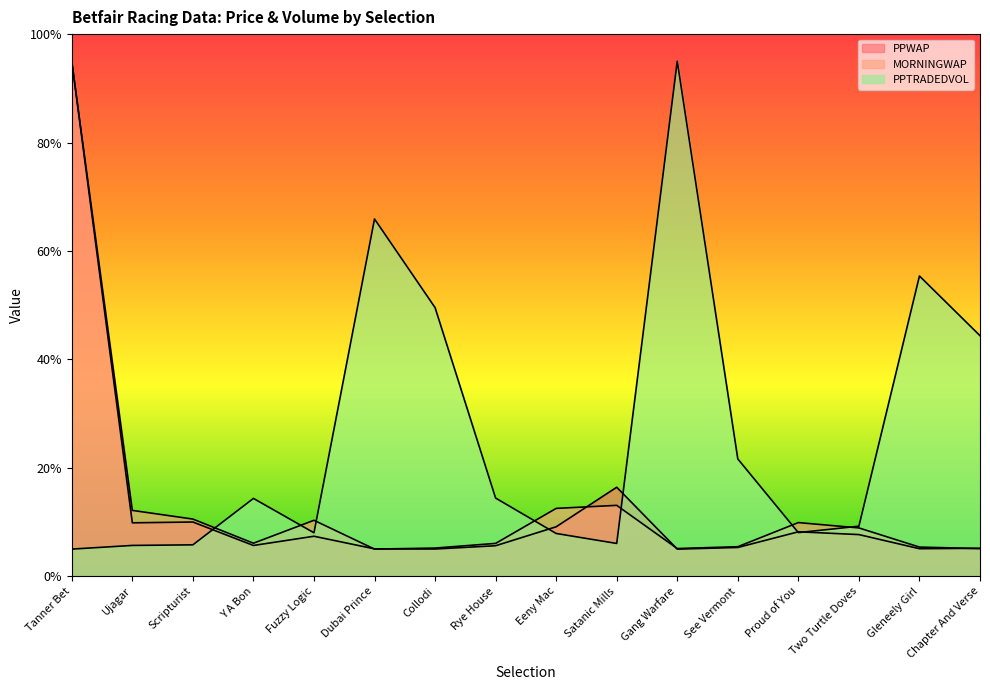

What is the difference between the second highest and second lowest values in the PPTRADEDVOL series?

60.2